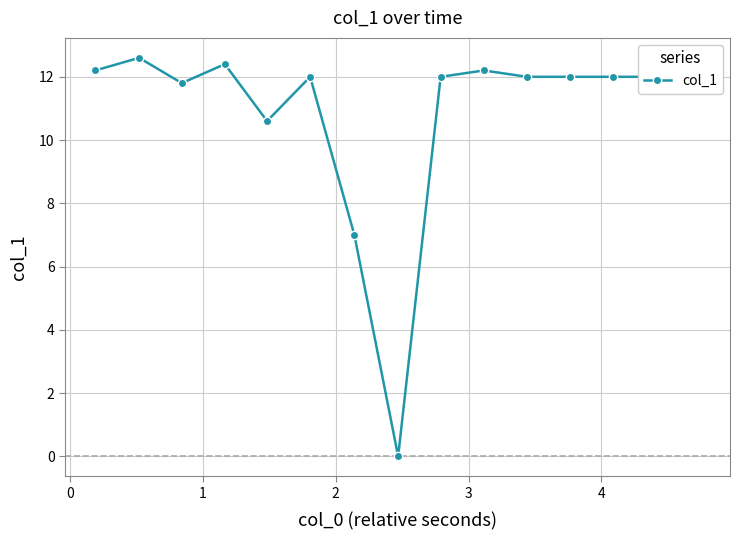

How many values are above zero?

14